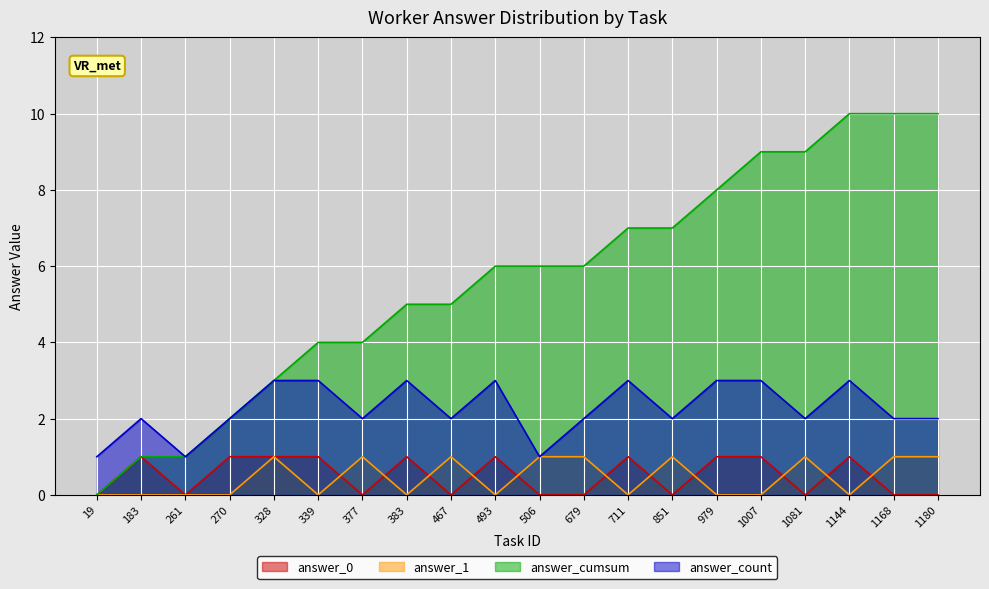

How many data points in answer_1 are above 0?

9